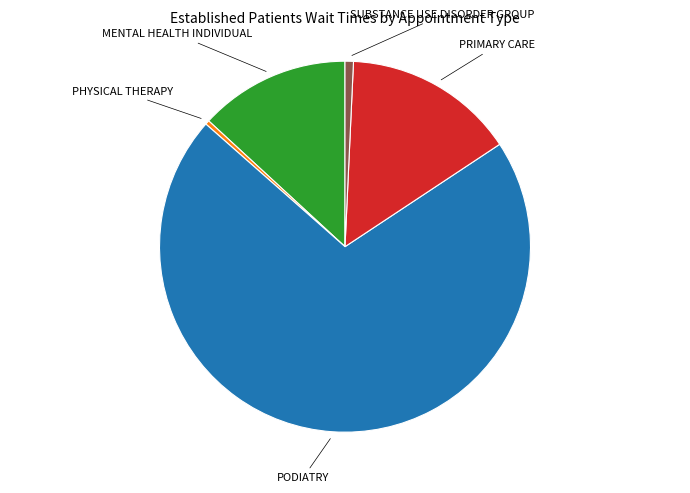

Is there a majority slice in this chart?

Yes